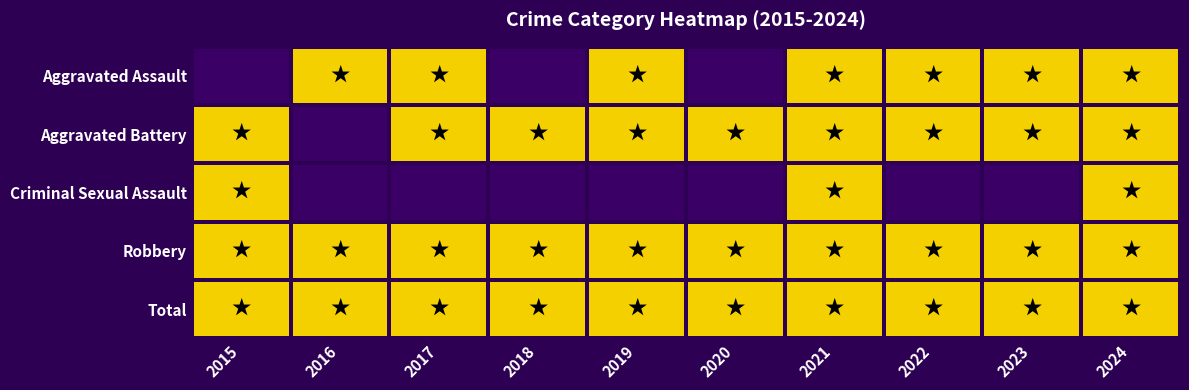

Which series has the widest spread of values?

Aggravated Assault